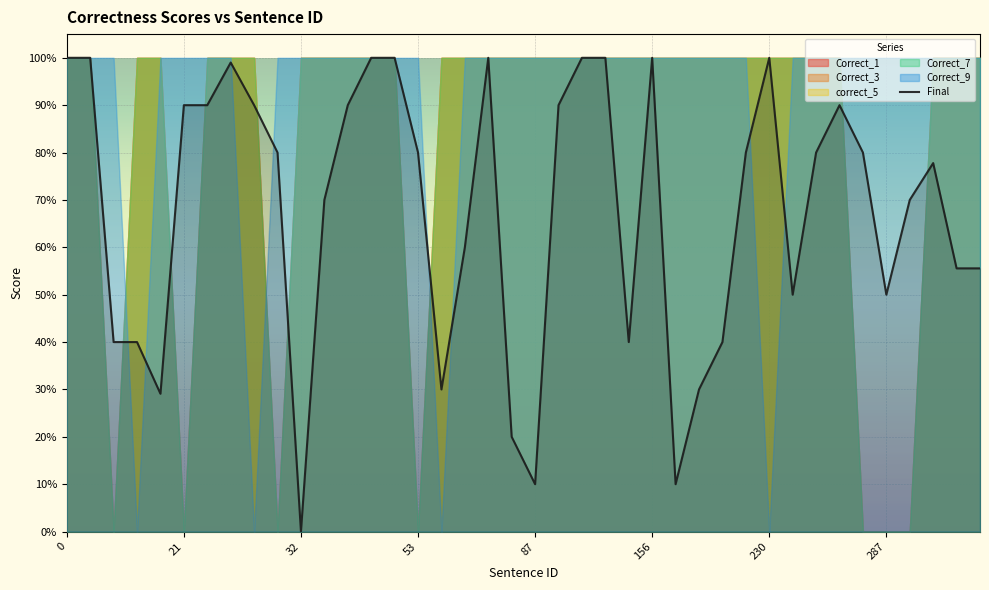

Reading left to right, transcribe all the data shown in this chart.

1.0	1.0	0.4	0.4	0.3	0.9	0.9	1.0	0.9	0.8	0.0	0.7	0.9	1.0	1.0	0.8	0.3	0.6	1.0	0.2	0.1	0.9	1.0	1.0	0.4	1.0	0.1	0.3	0.4	0.8	1.0	0.5	0.8	0.9	0.8	0.5	0.7	0.8	0.6	0.6